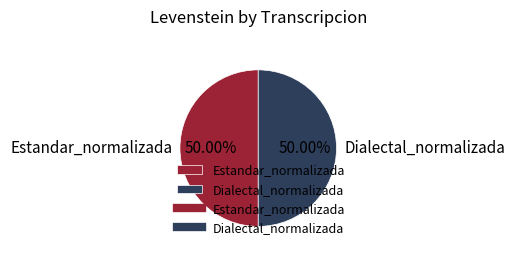

Combined, do Dialectal_normalizada and Estandar_normalizada account for over 50%?

Yes